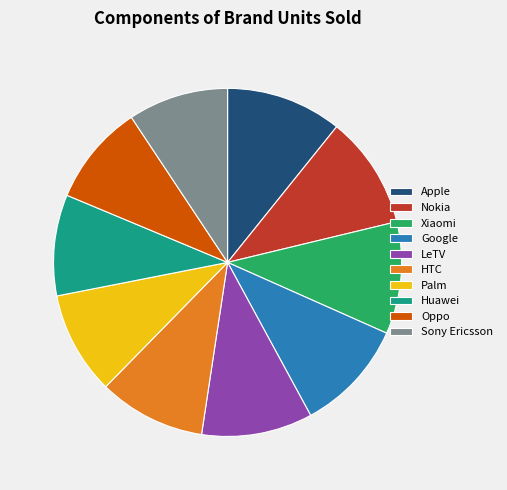

Is there a majority slice in this chart?

No